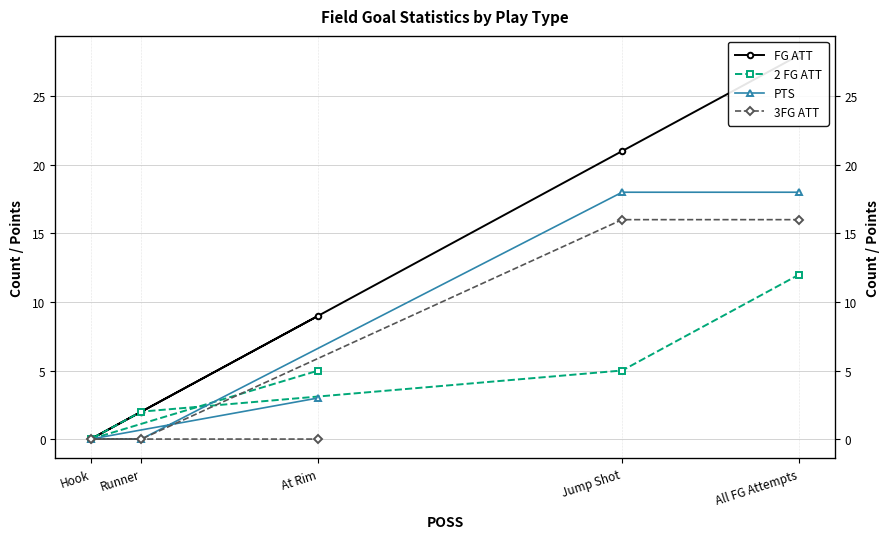

What are all the series names shown in the legend?

FG ATT, 2 FG ATT, PTS, 3FG ATT